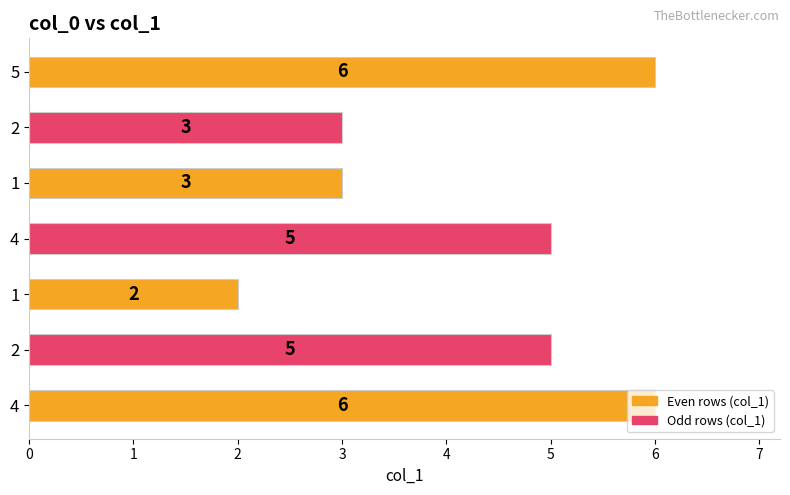

How many bars are there in total?

7